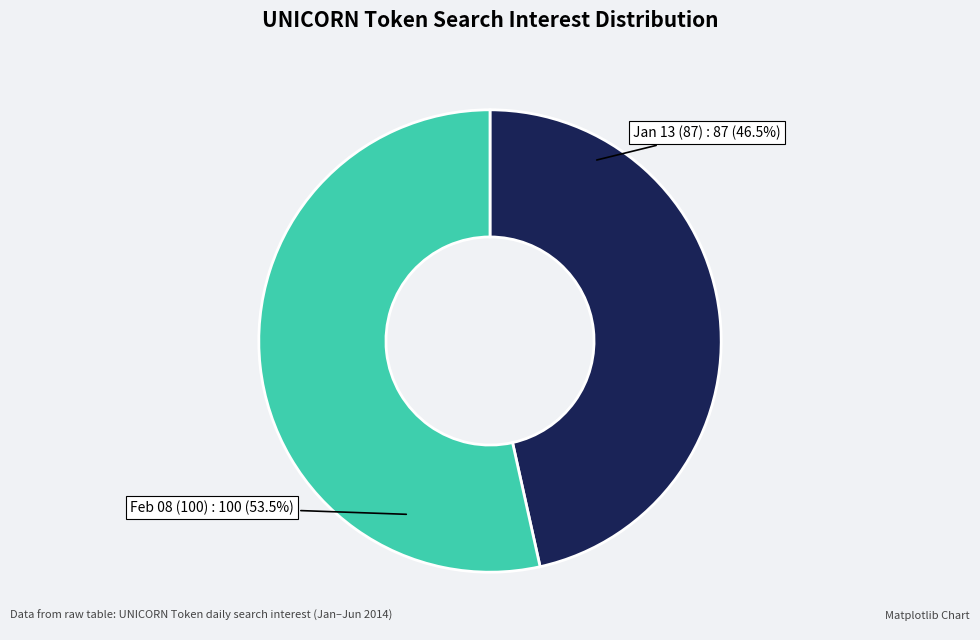

Is there any slice that represents more than half of the pie?

Yes